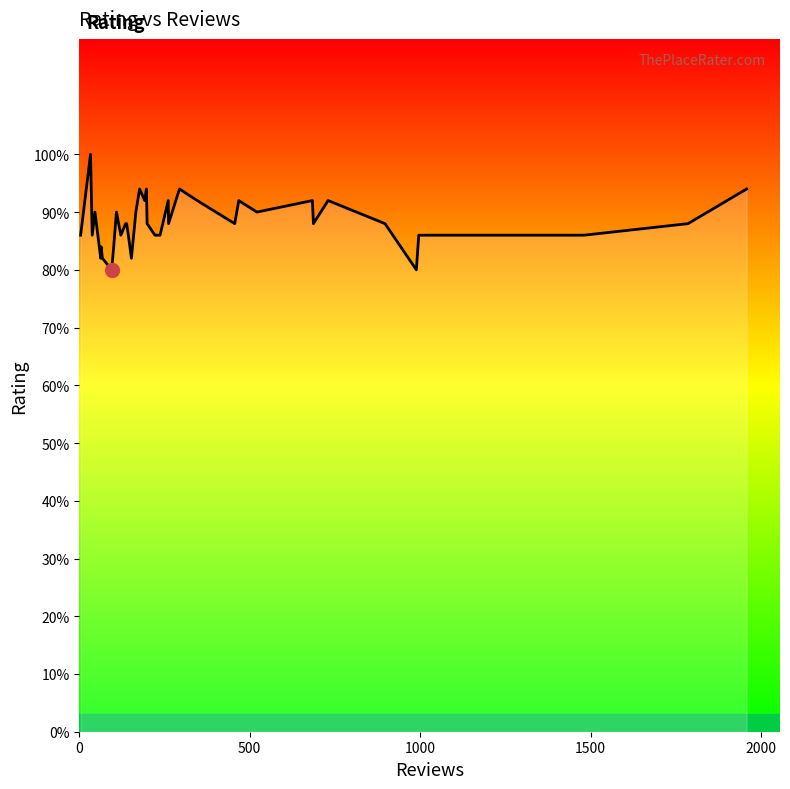

Is this an area chart (filled region under the line)?

Yes